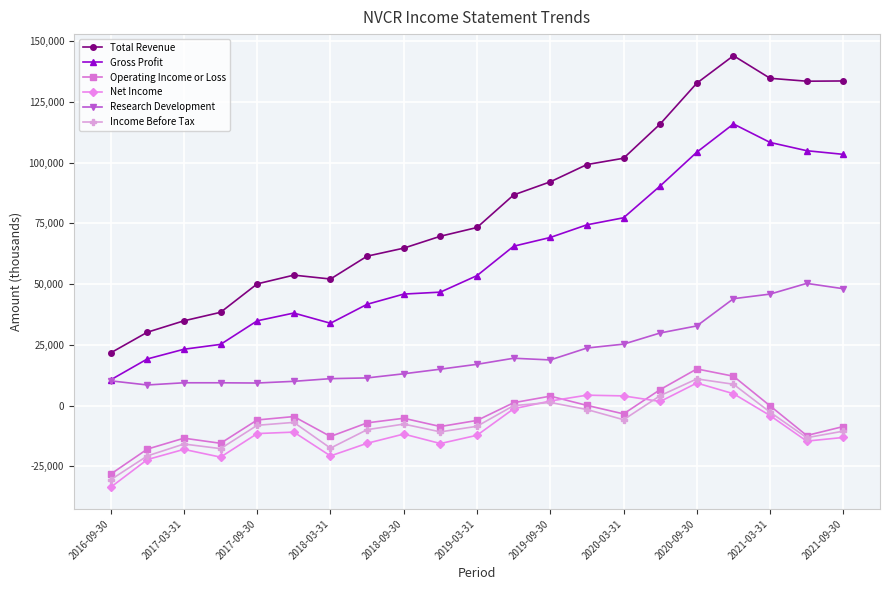

True or false: Operating Income or Loss and Research Development intersect in this chart.

False